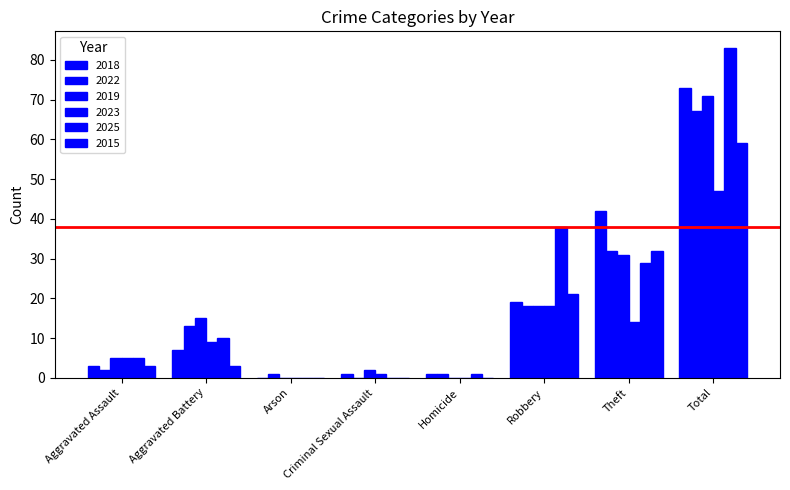

At Theft, list the series in order from smallest to largest.

2023, 2025, 2019, 2022, 2015, 2018